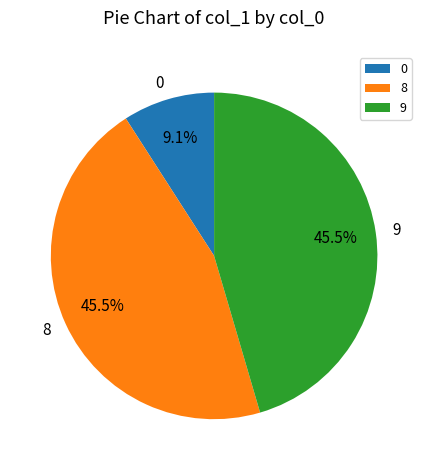

How many slices are in this pie chart?

3